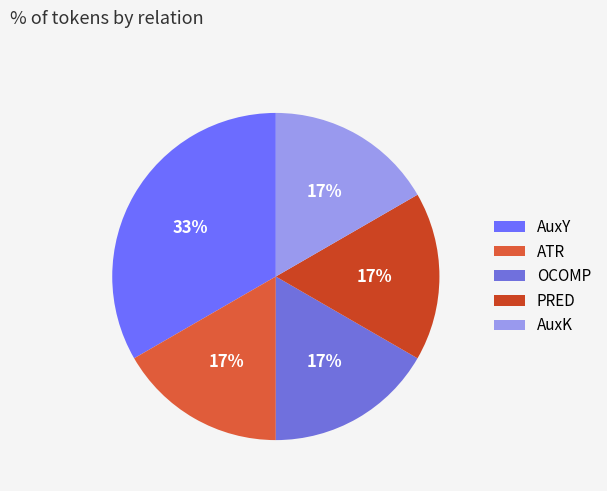

To the nearest percent, what portion does AuxK represent?

17%